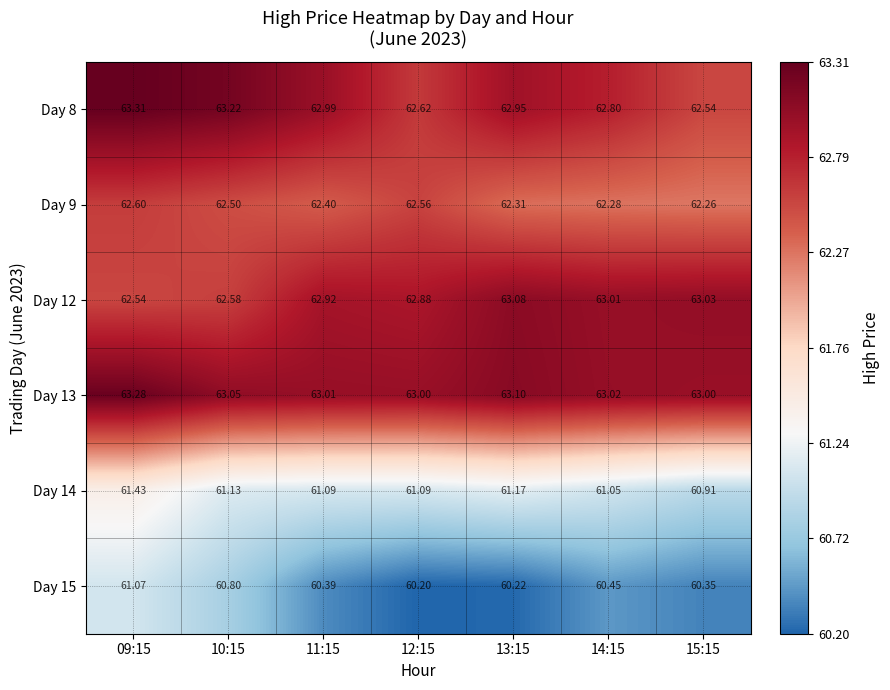

Is the value of Day 14 at 09:15 greater than the value of Day 13 at 13:15?

No